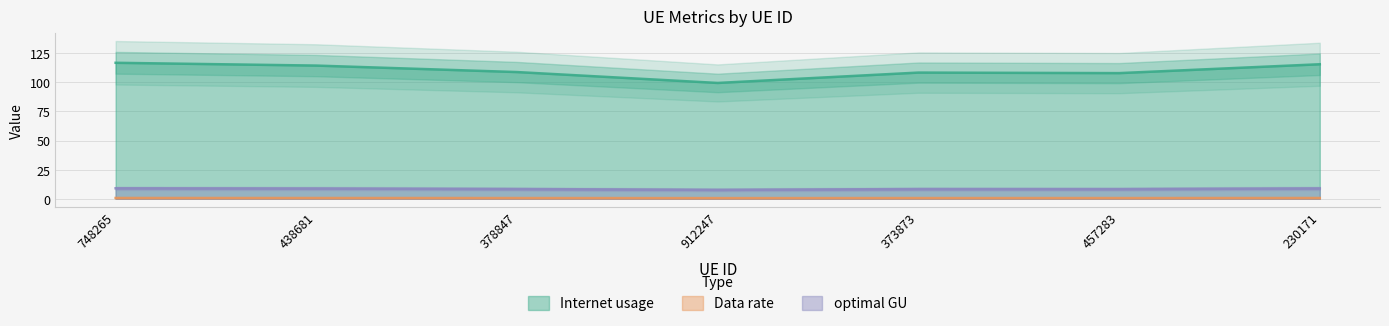

Rank the series at 748265 from highest to lowest value.

Internet usage, optimal GU, Data rate